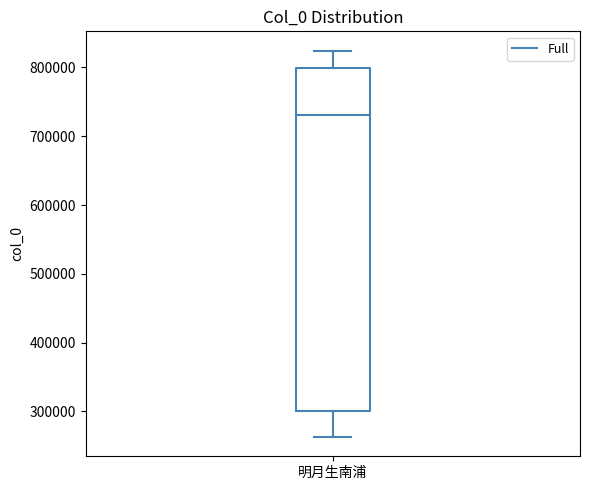

Where does the lower whisker of the box for 明月生南浦 end on the y-axis? The values are not printed on the chart, so give them approximately, as read against the axis.

260000